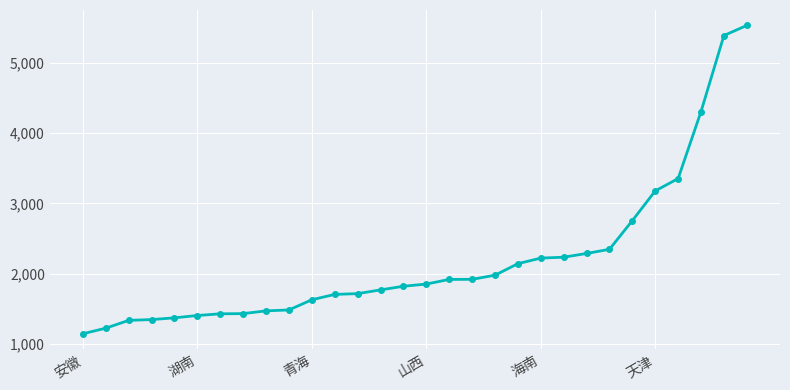

What is the minimum value shown in the chart?

1147